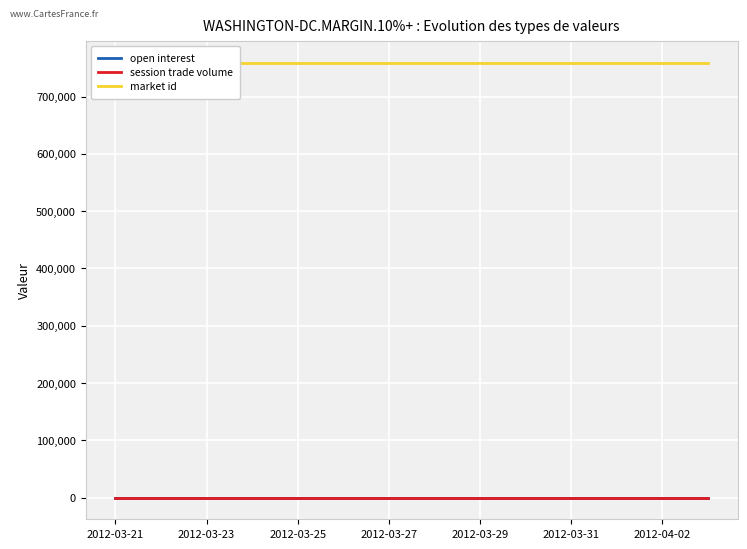

The value of session trade volume at 2012-04-02 is 0. True or false?

True